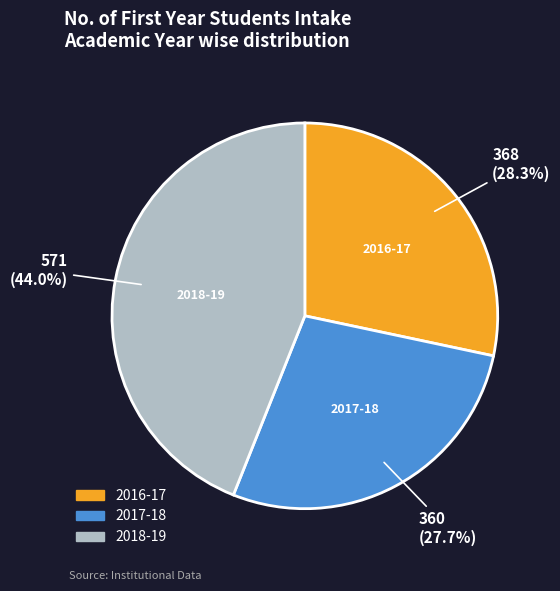

Which slice is the largest?

2018-19